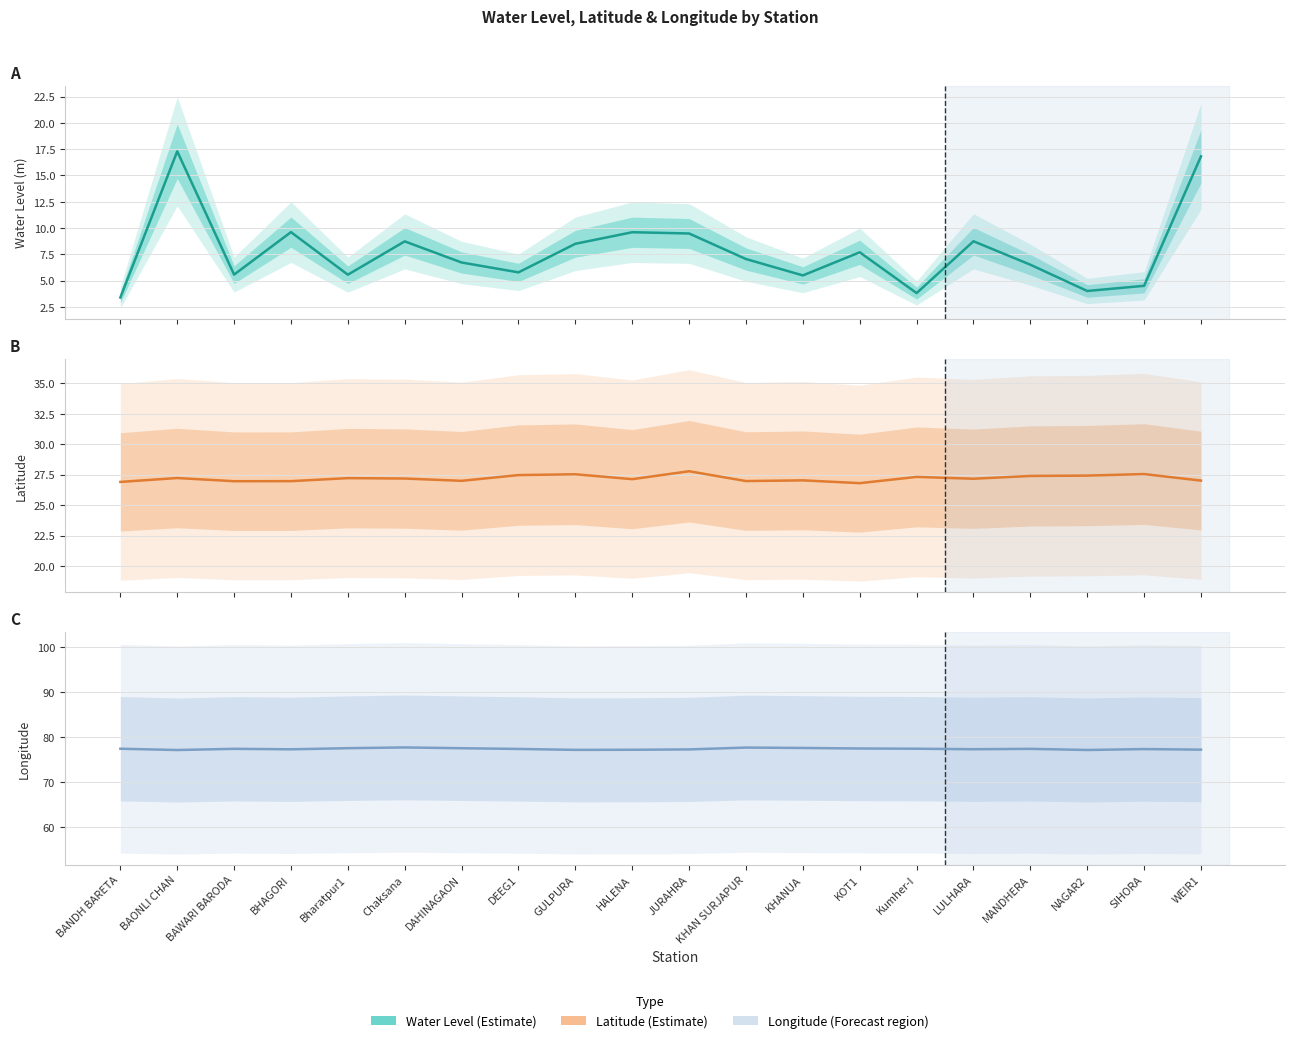

True or false: long and lat cross at least once.

False